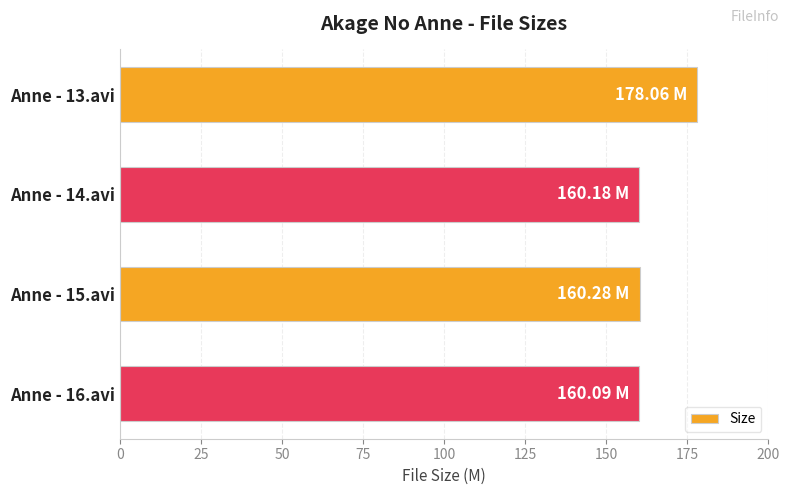

What is the average value?

164.7